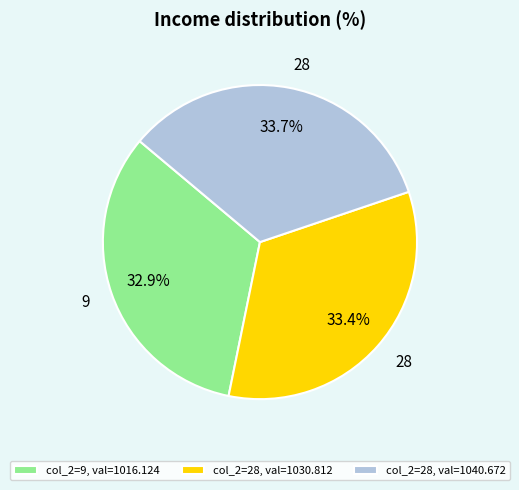

Does any single category account for the majority?

No